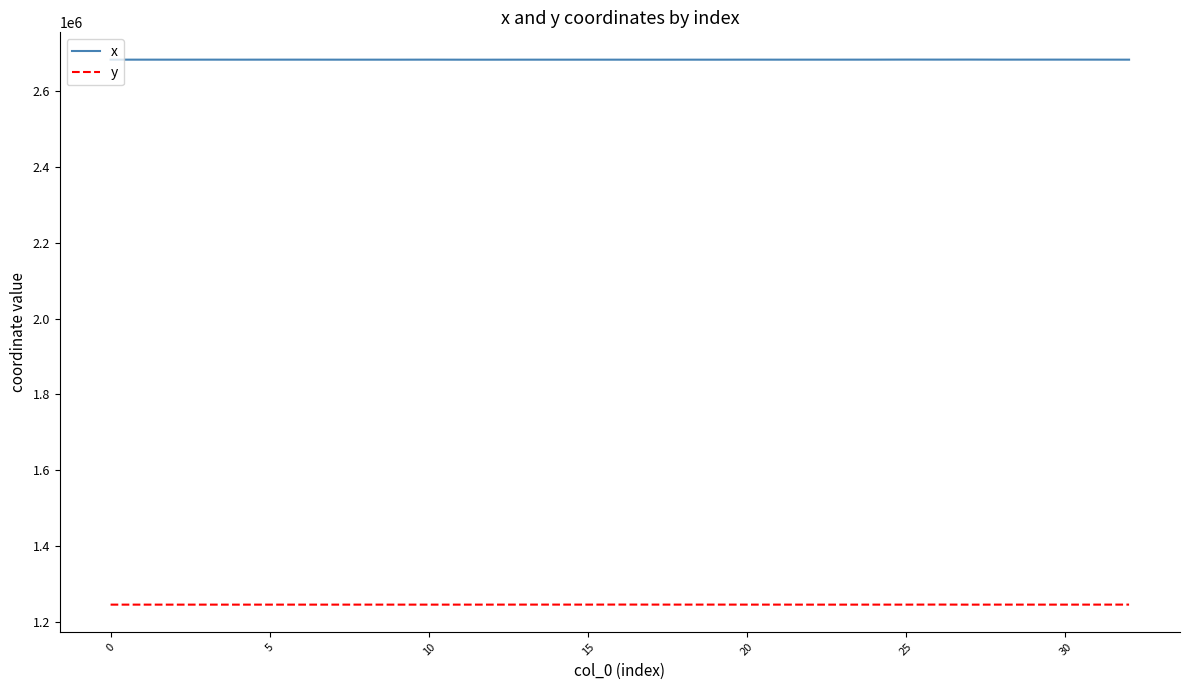

What is the maximum value for y?

1246485.2